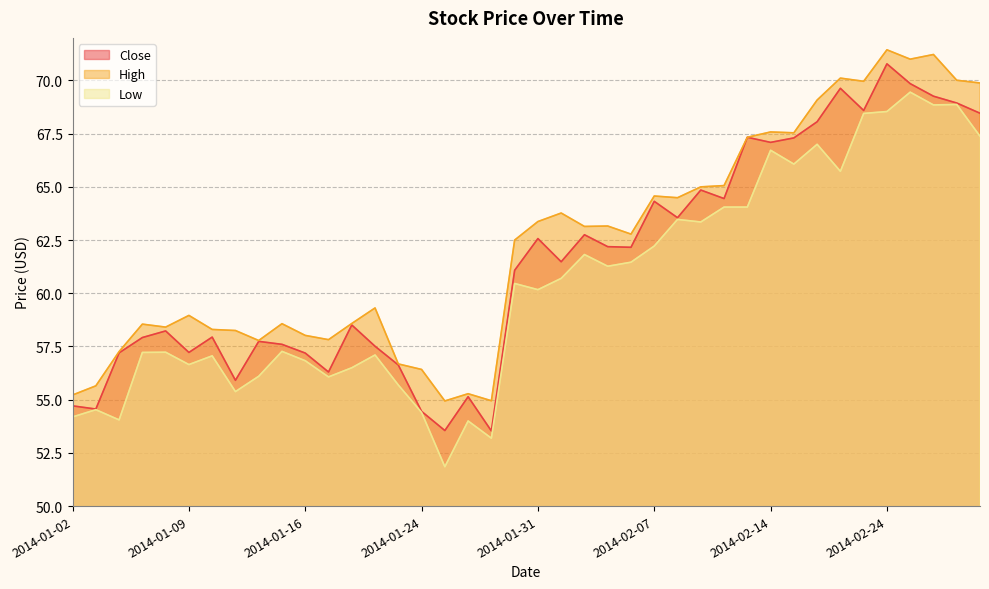

How many interior local valleys does the High series have?

11